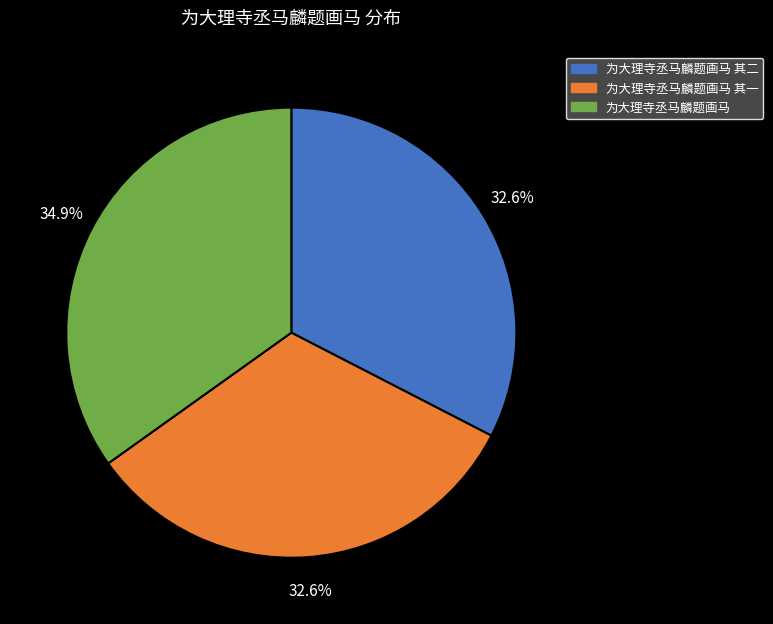

To the nearest percent, what is the combined percentage of 为大理寺丞马麟题画马 and 为大理寺丞马麟题画马 其一?

67%